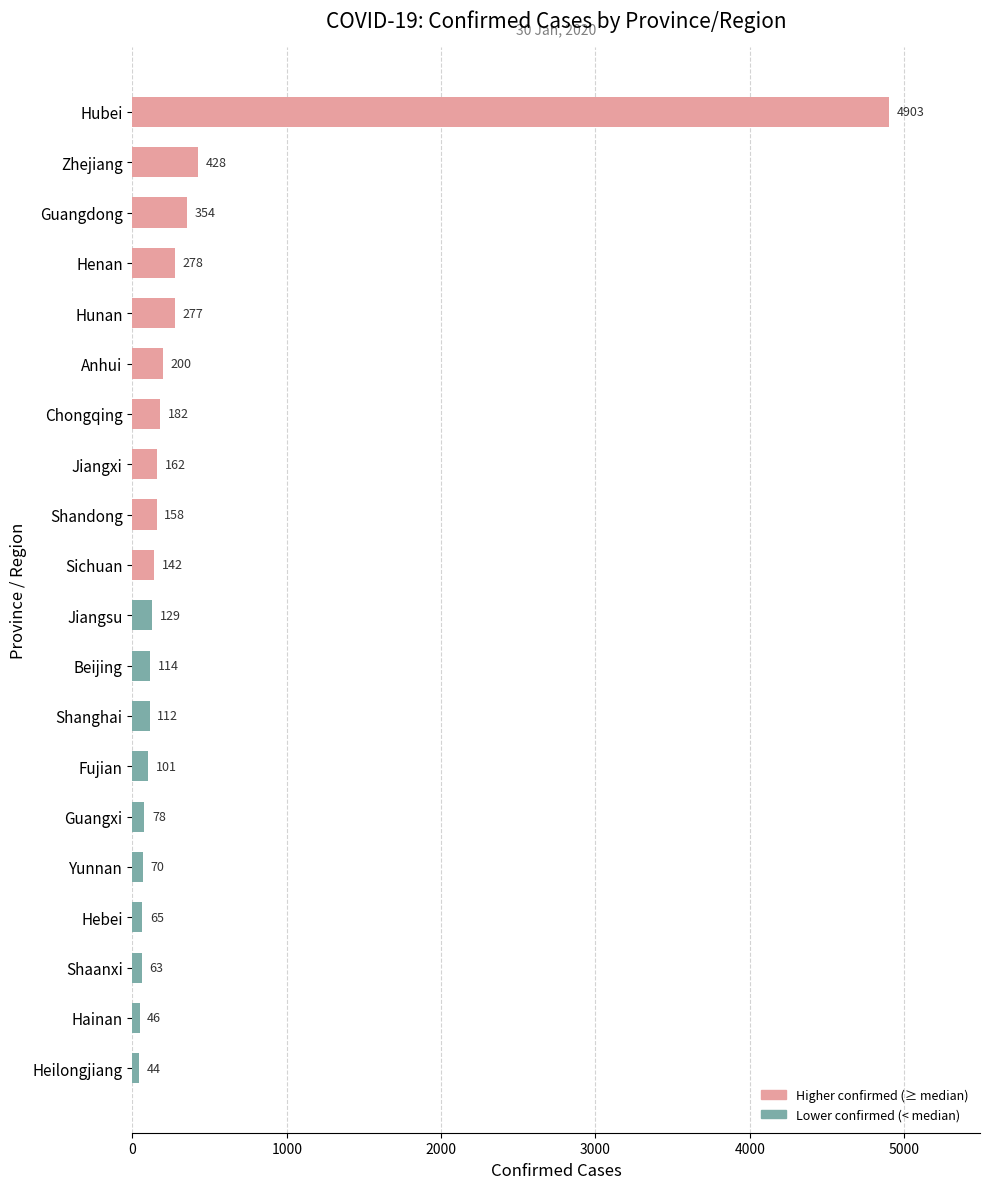

Where is the data nearest to the value 2473?

Zhejiang